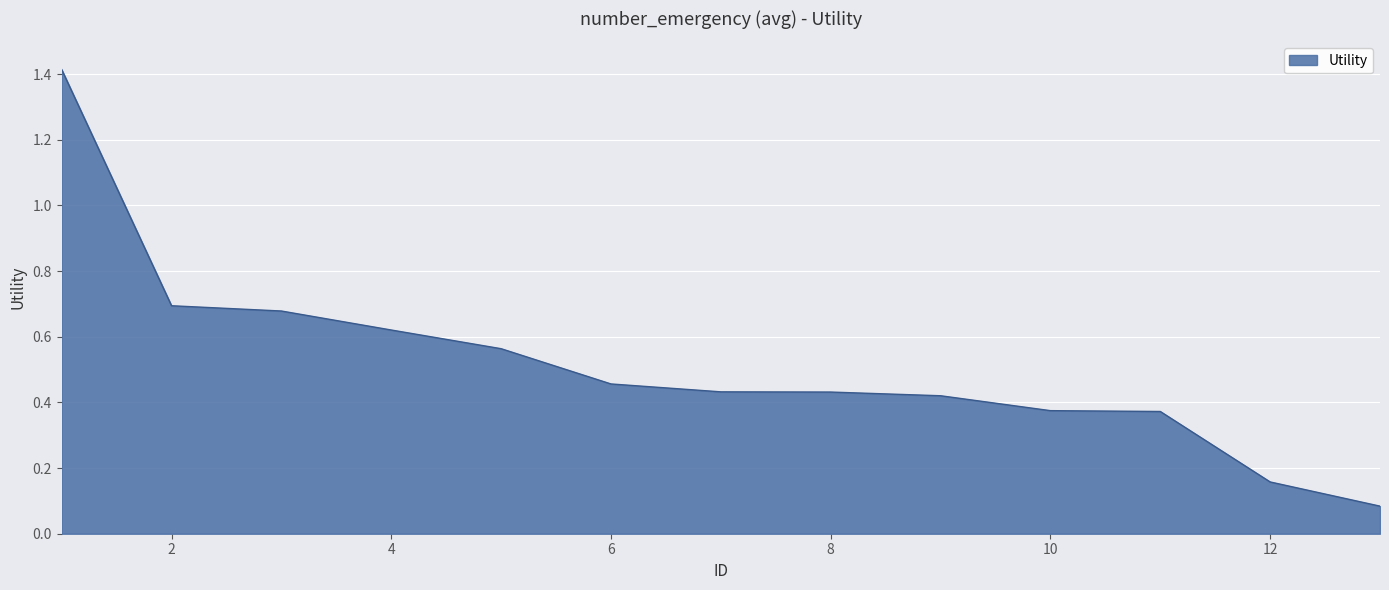

What is the maximum value shown in the chart?

1.4